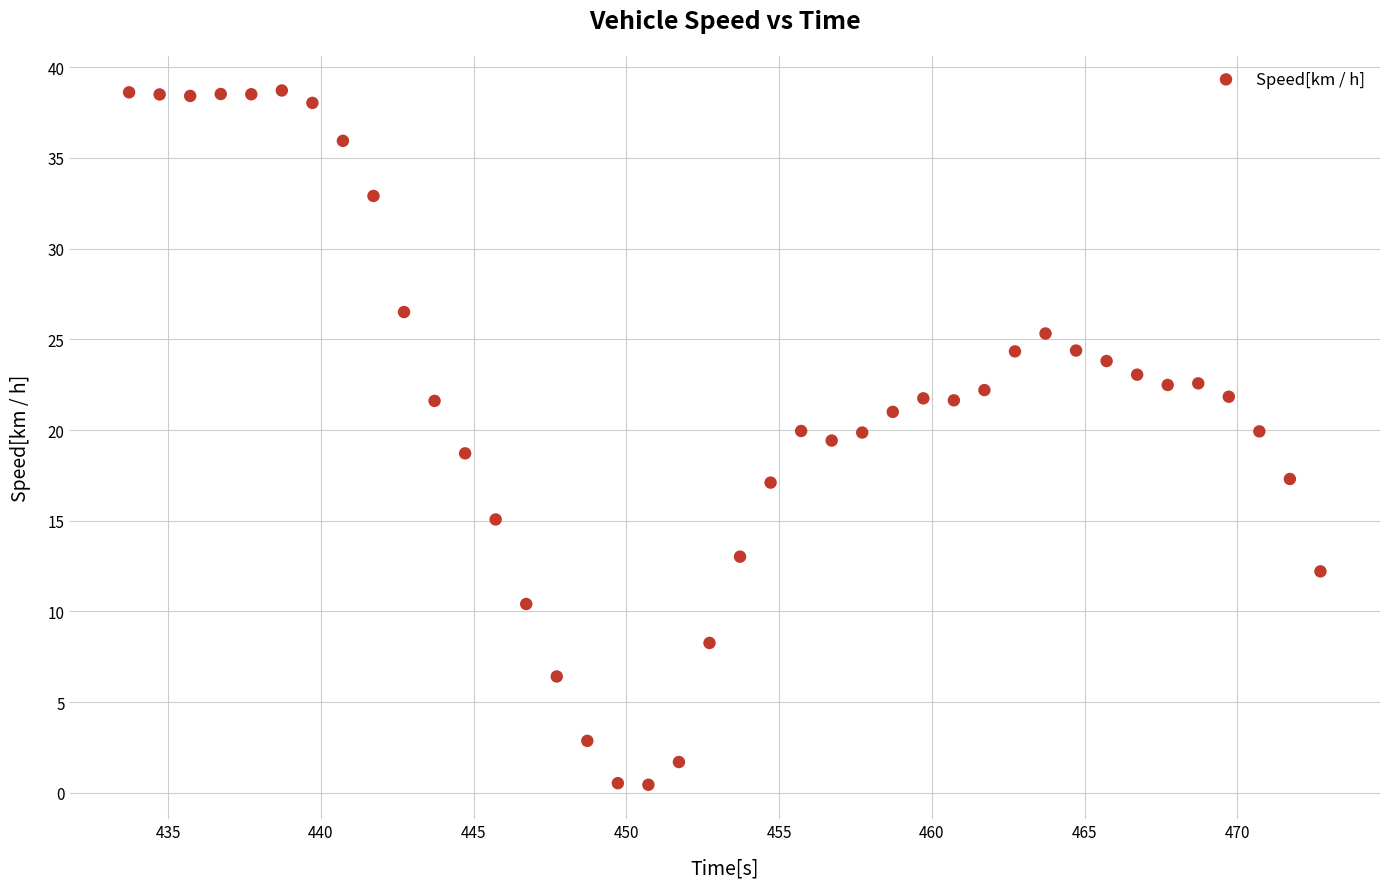

What is the range of Y values (max minus min)?

38.3